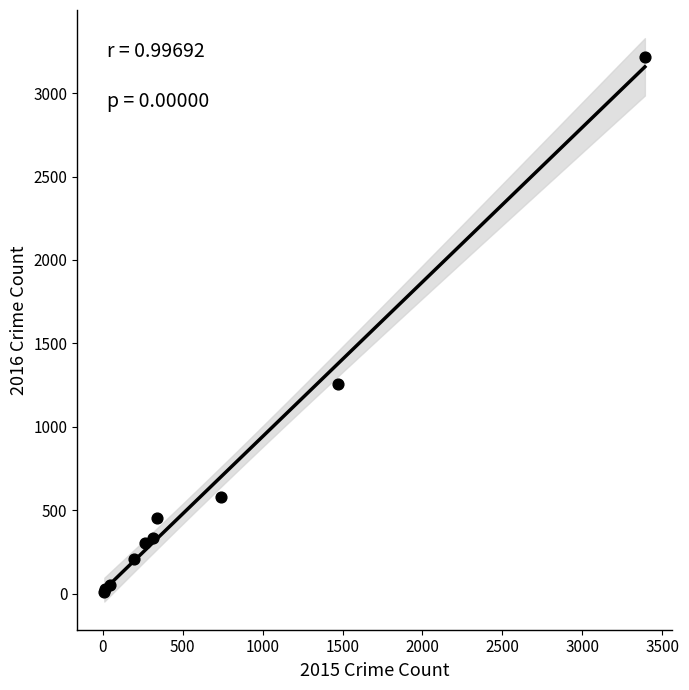

What Y value in the scatter plot is closest to 1612?

1259